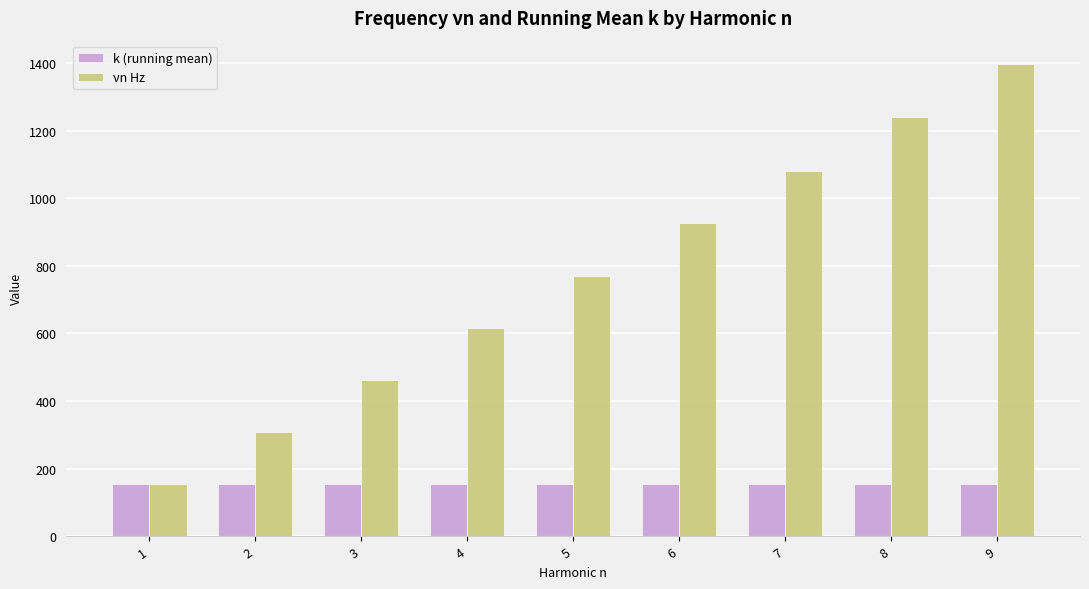

What is the spread (max minus min) of values at 2?

153.5